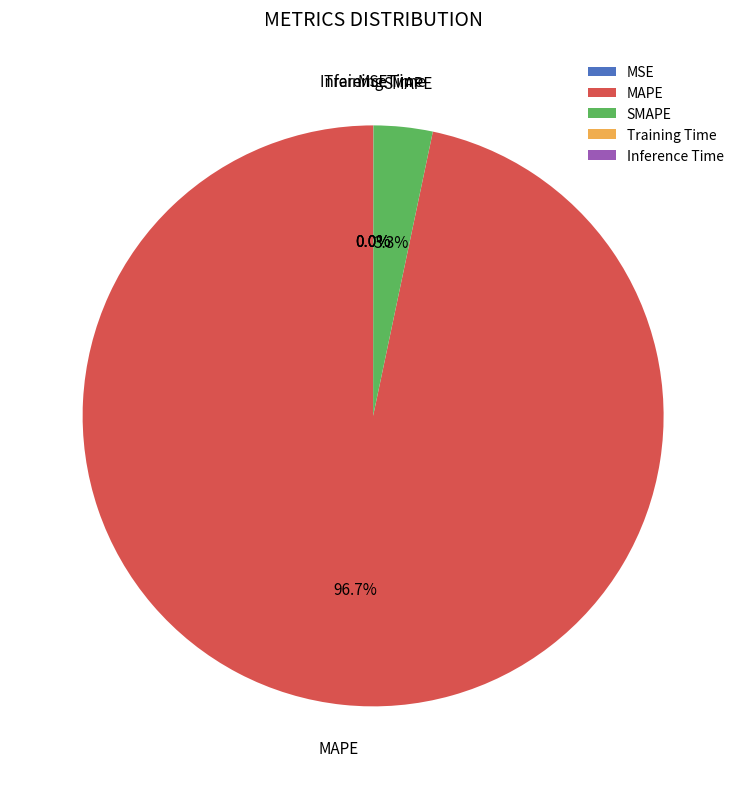

Which category has the biggest portion of the pie?

MAPE